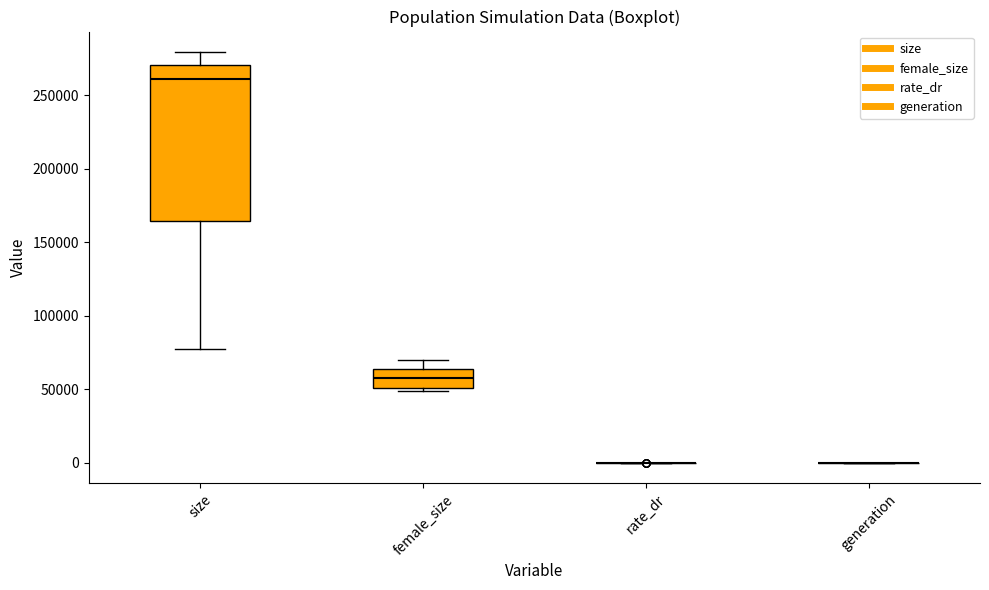

Where is the lower edge of the box for female_size on the y-axis? The values are not printed on the chart, so give them approximately, as read against the axis.

50000